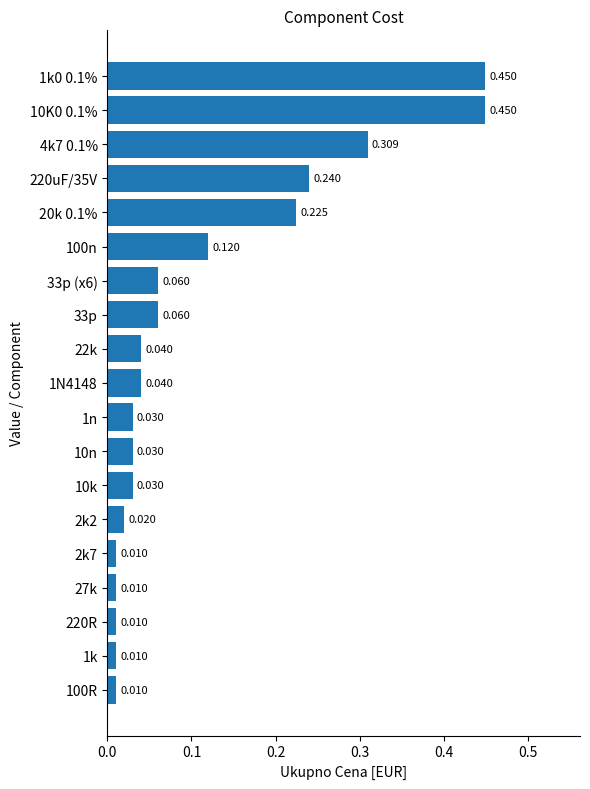

Count the number of data series in this chart.

1